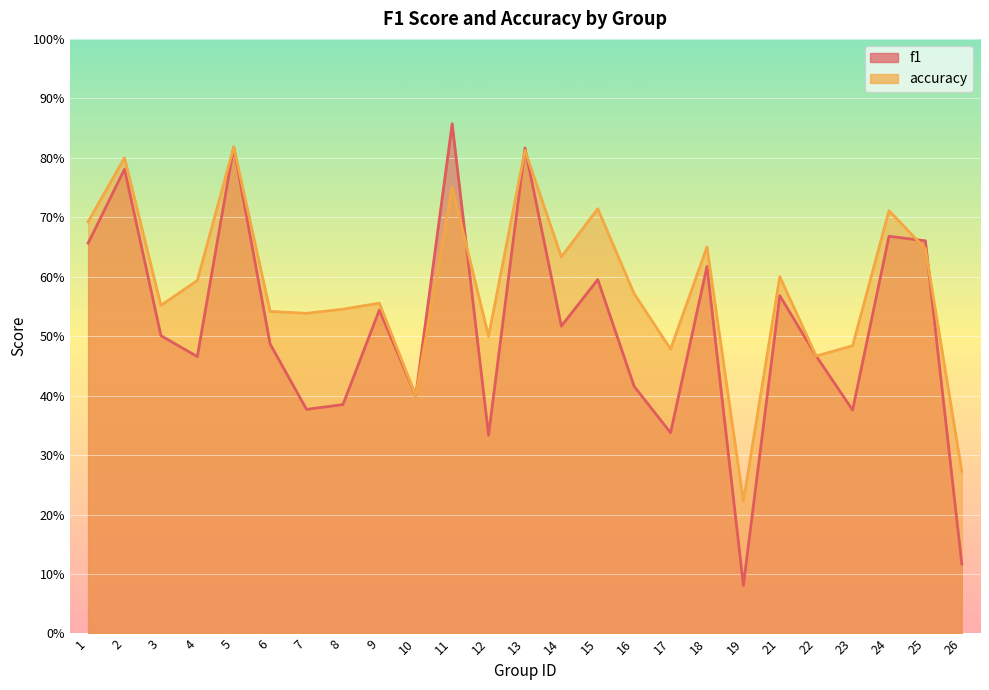

What is the smallest value displayed?

0.1